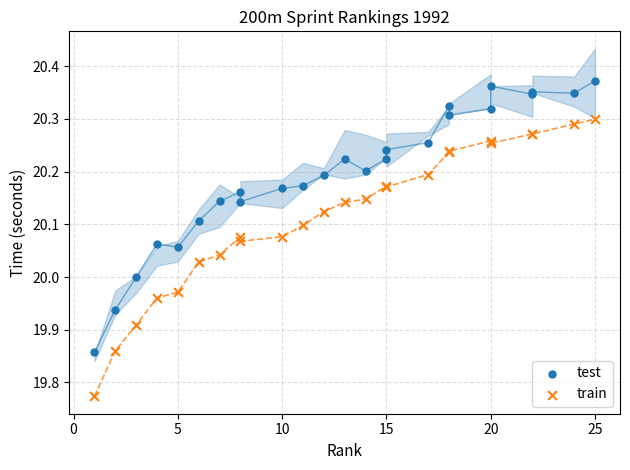

What is the X range (max minus min) for the scatter plot?

24.0